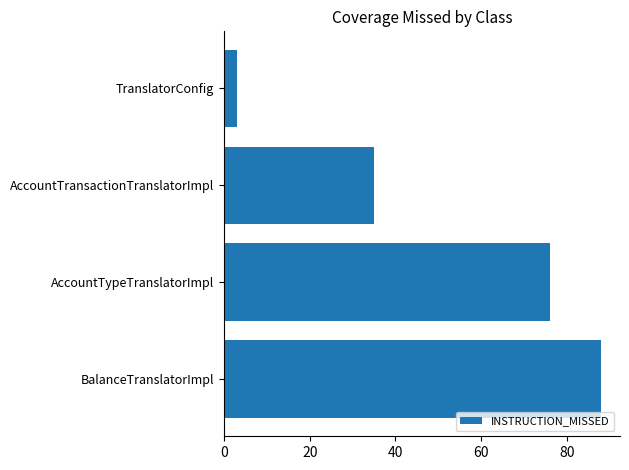

Are the bars grouped side by side (vs. stacked)?

No